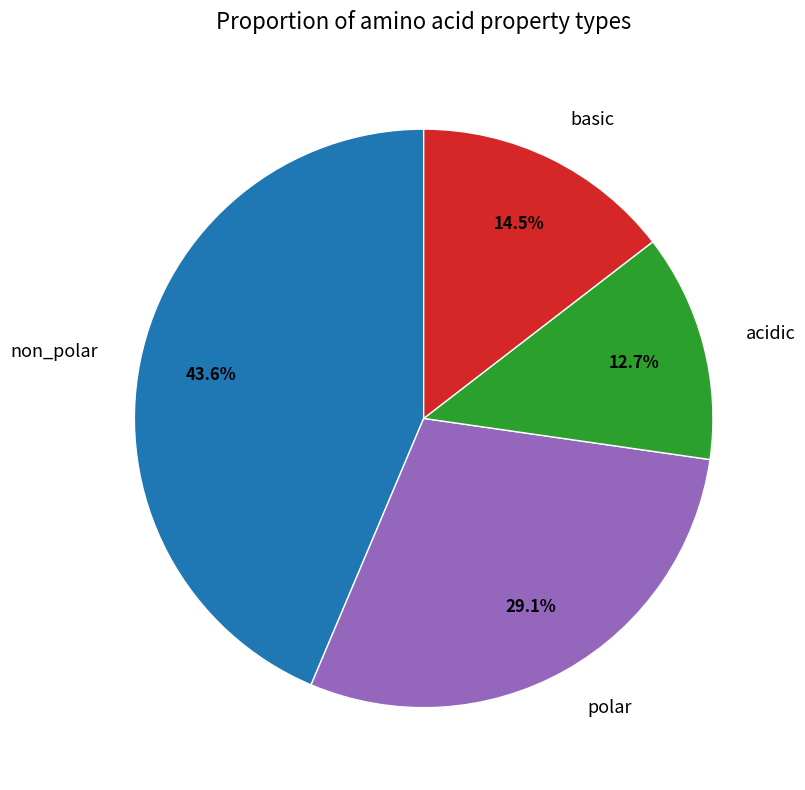

Rank the categories by value from lowest to highest.

acidic, basic, polar, non_polar